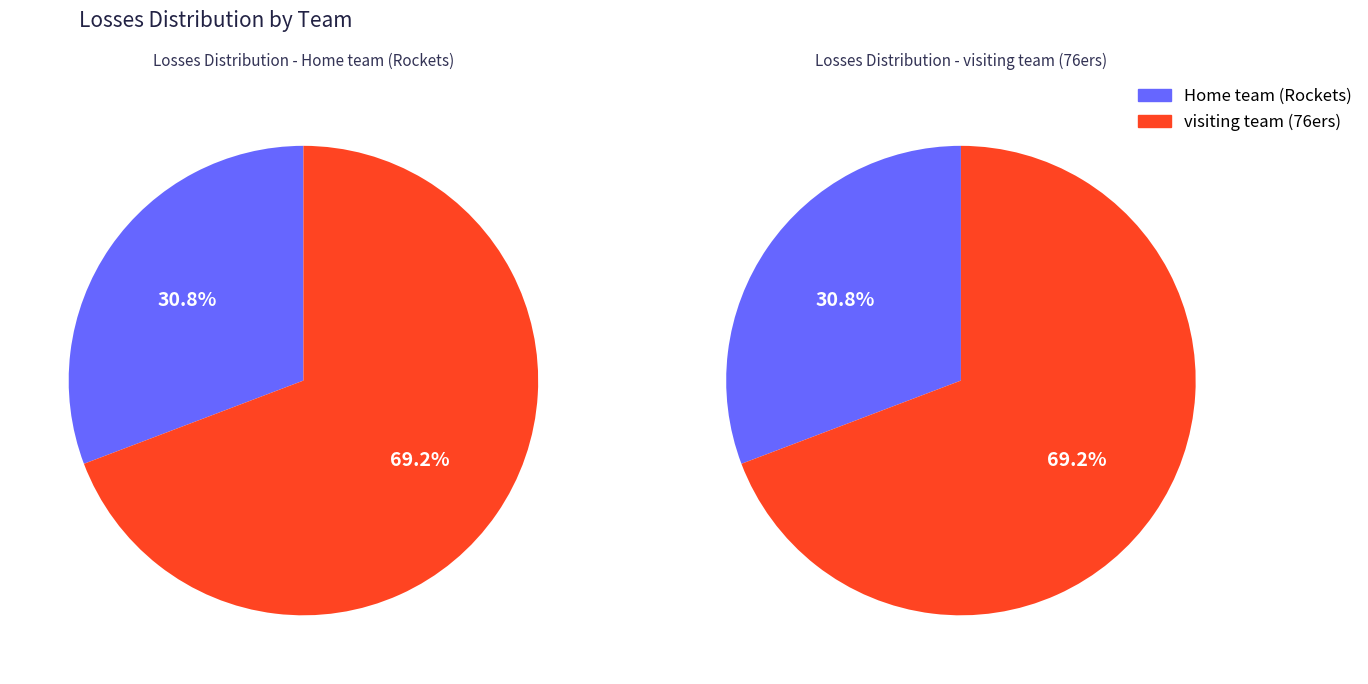

To the nearest percent, what percentage of the pie is visiting team?

69%